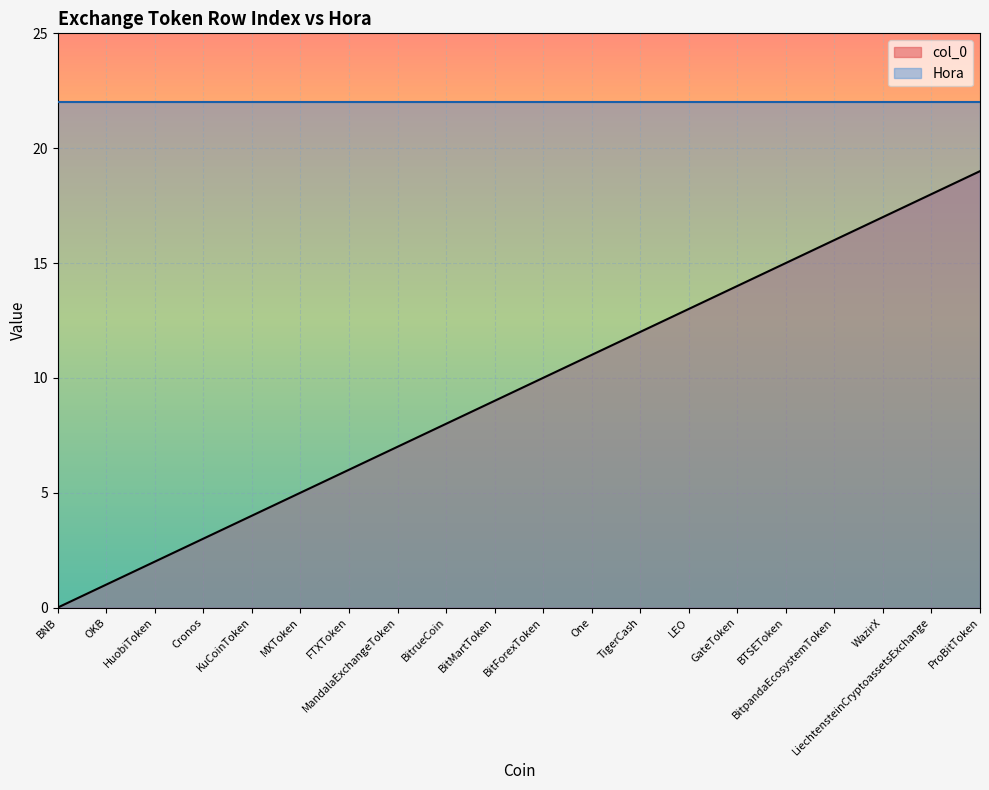

What is the difference between the values at OKB and BitMartToken?

8